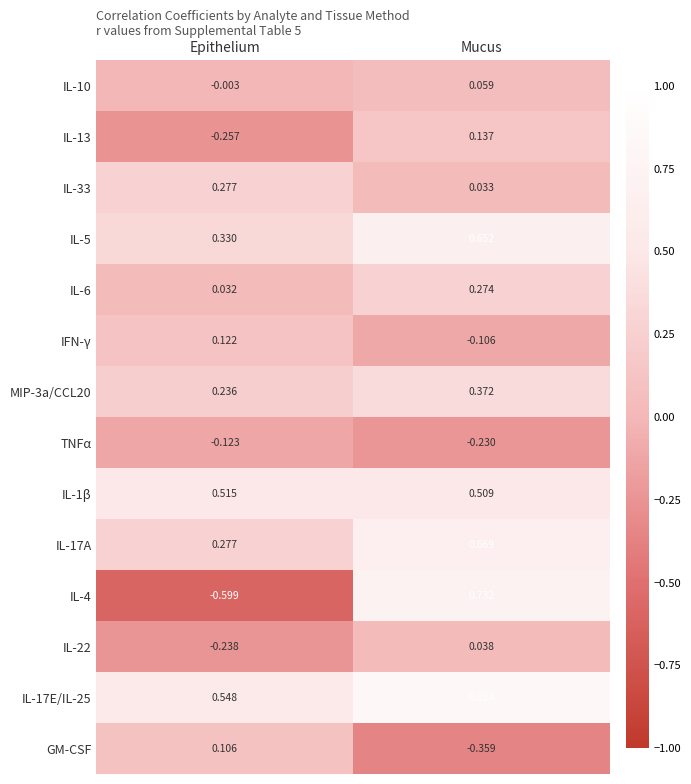

At which label is IFN-γ closest to 0?

Mucus